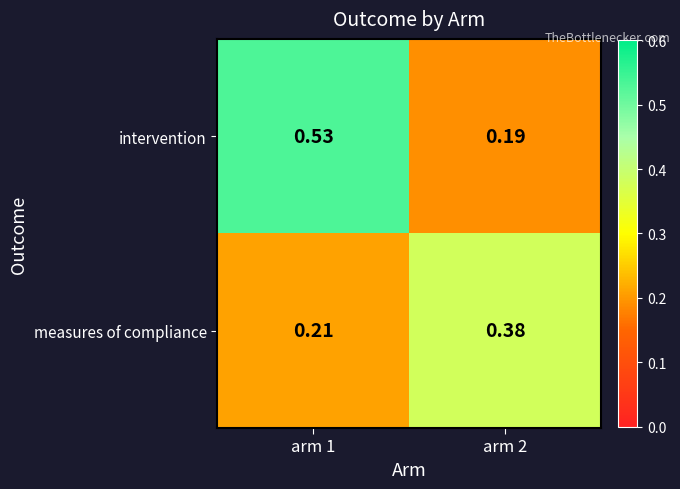

Is the value of measures of compliance at arm 1 greater than the value of intervention at arm 1?

No